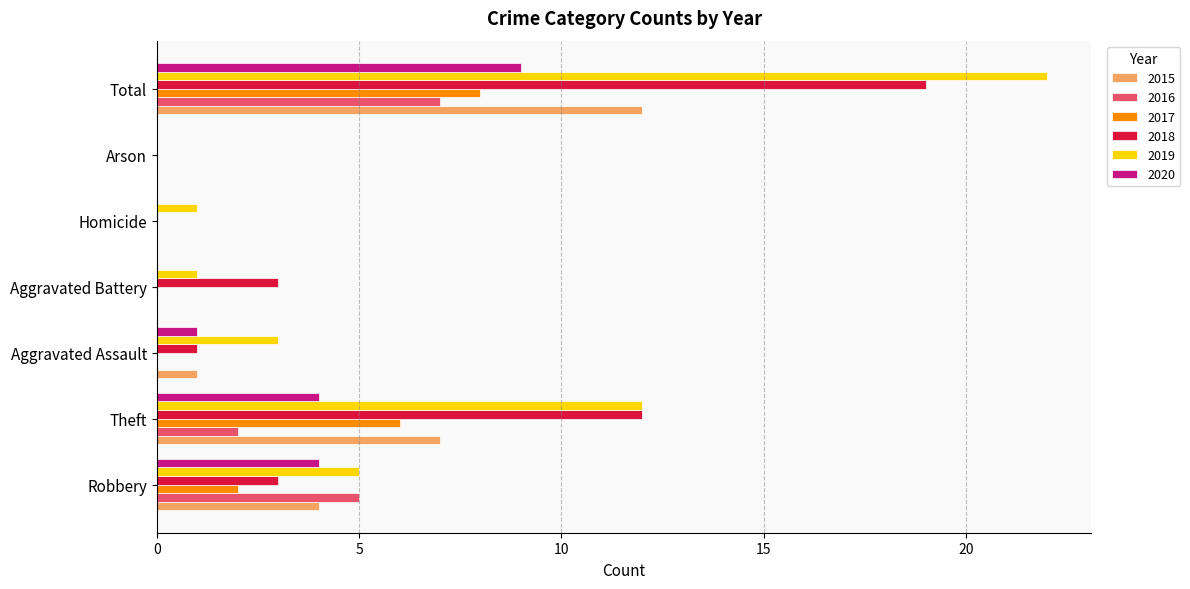

The value of 2017 at Robbery is 2. True or false?

True